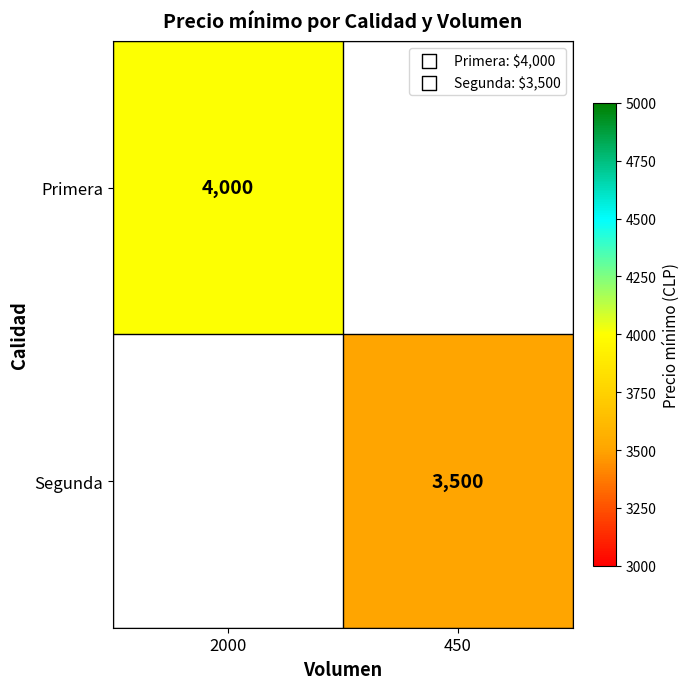

True or false: Segunda has a value of 1315 at 450.

False